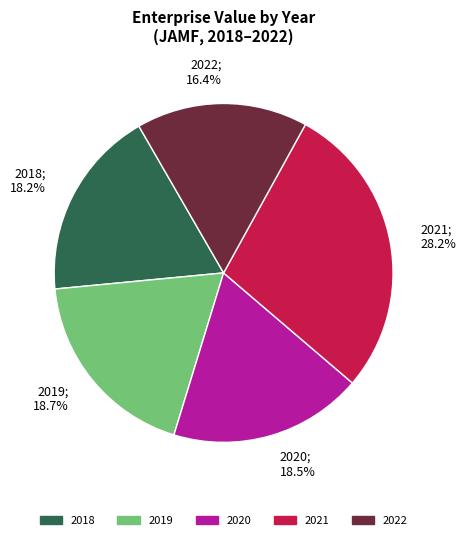

Which slice is the smallest?

2022